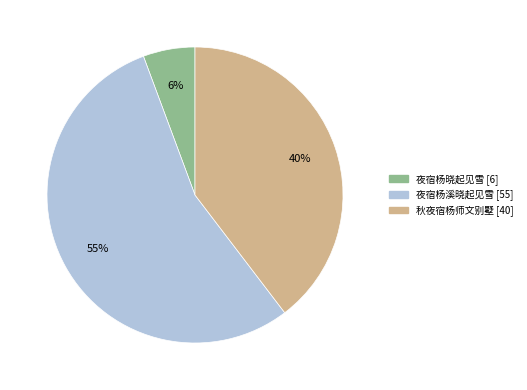

To the nearest percent, what percentage of the pie is 秋夜宿杨师文别墅?

40%